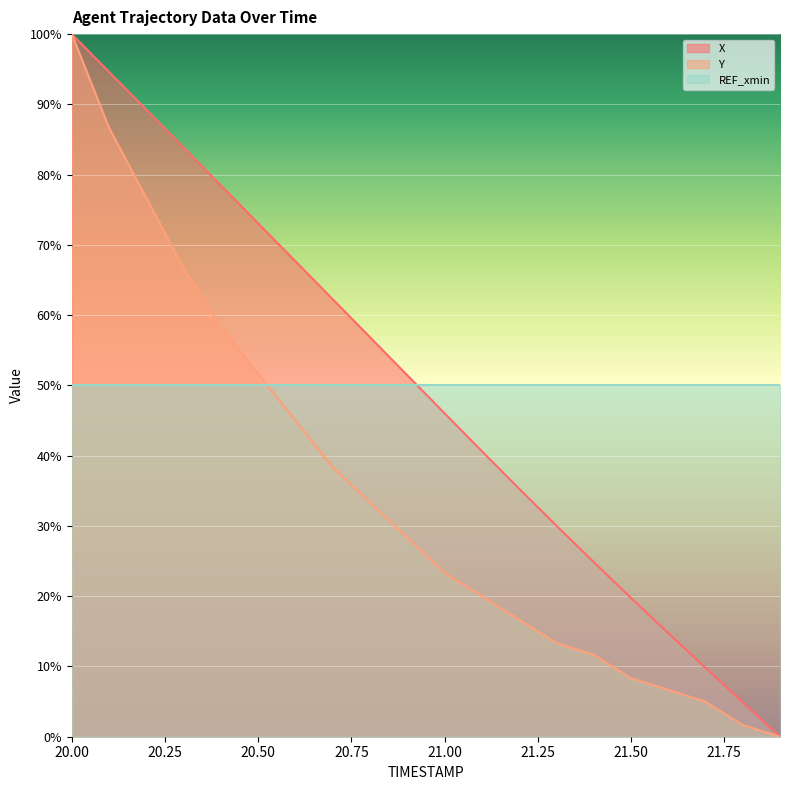

The value of Y at 21.6 is 9.1. True or false?

False